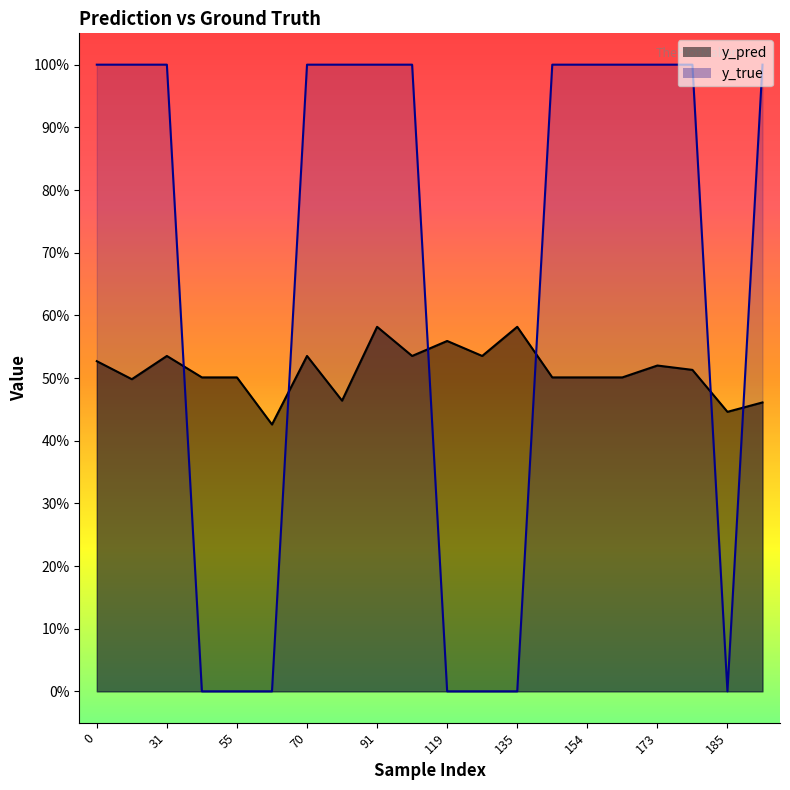

Reading left to right, what are all the values shown in this chart?

y_pred: 0.5	0.5	0.5	0.5	0.5	0.4	0.5	0.5	0.6	0.5	0.6	0.5	0.6	0.5	0.5	0.5	0.5	0.5	0.4	0.5
y_true: 1.0	1.0	1.0	0.0	0.0	0.0	1.0	1.0	1.0	1.0	0.0	0.0	0.0	1.0	1.0	1.0	1.0	1.0	0.0	1.0